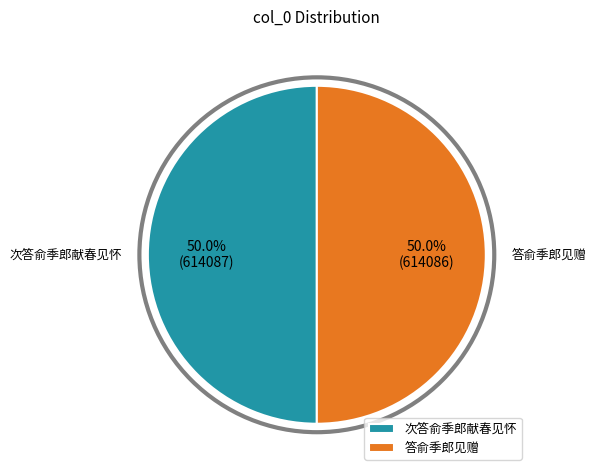

Approximately how many times larger is the value at 答俞季郎见赠 compared to 次答俞季郎献春见怀?

1.0